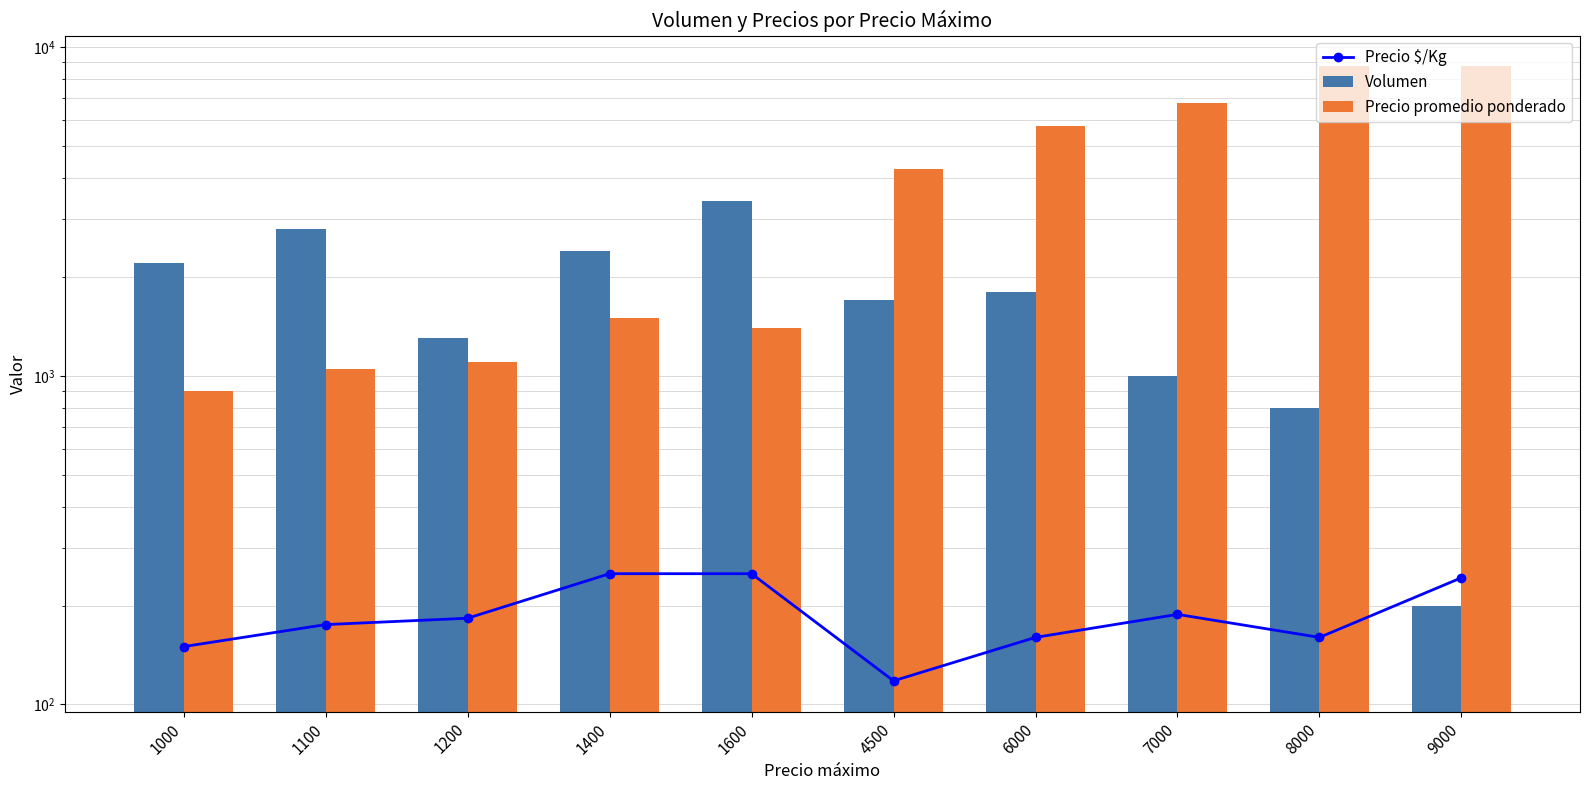

Which label corresponds to the largest value in the chart?

8000